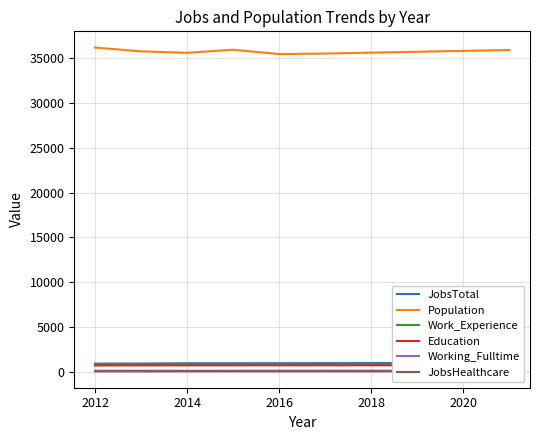

What is the difference between the maximum and second lowest values in the JobsTotal series?

63